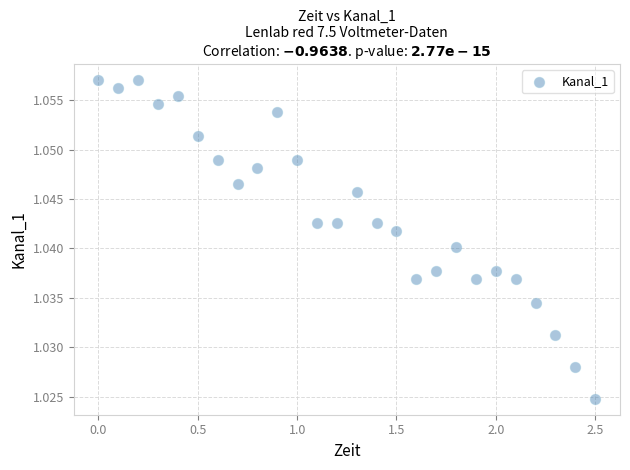

What is the range of X values (max minus min)?

2.5